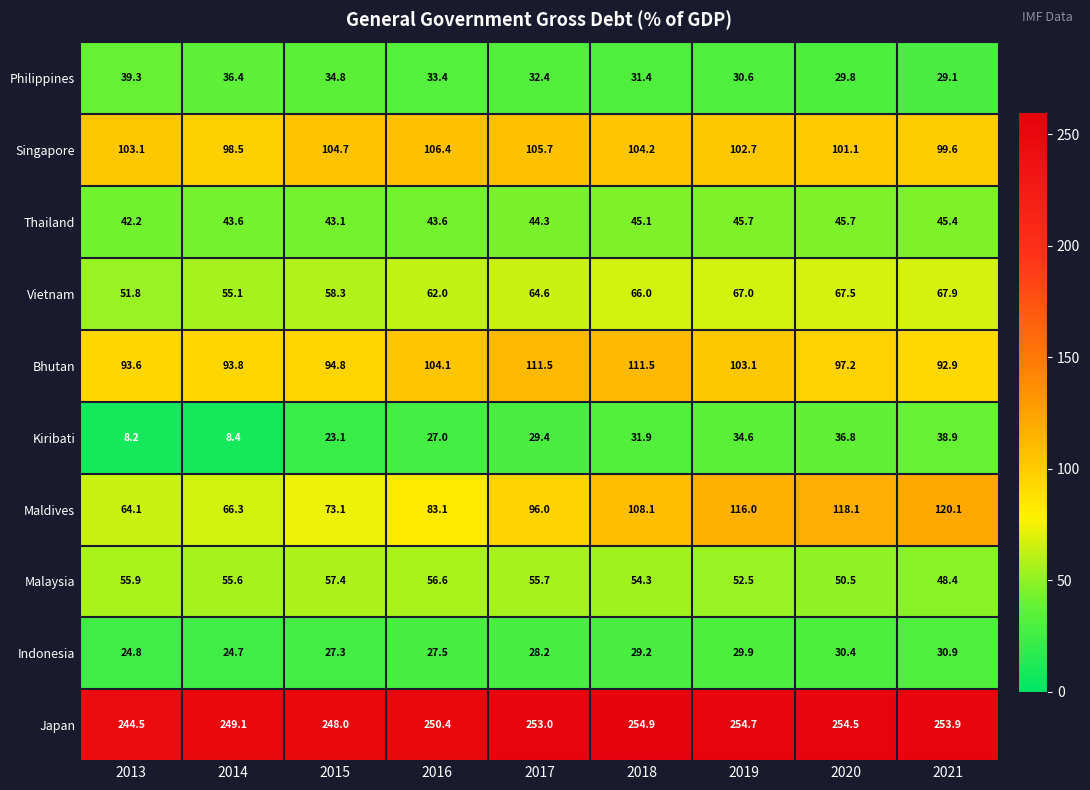

Read the Singapore value at 2020.

101.1